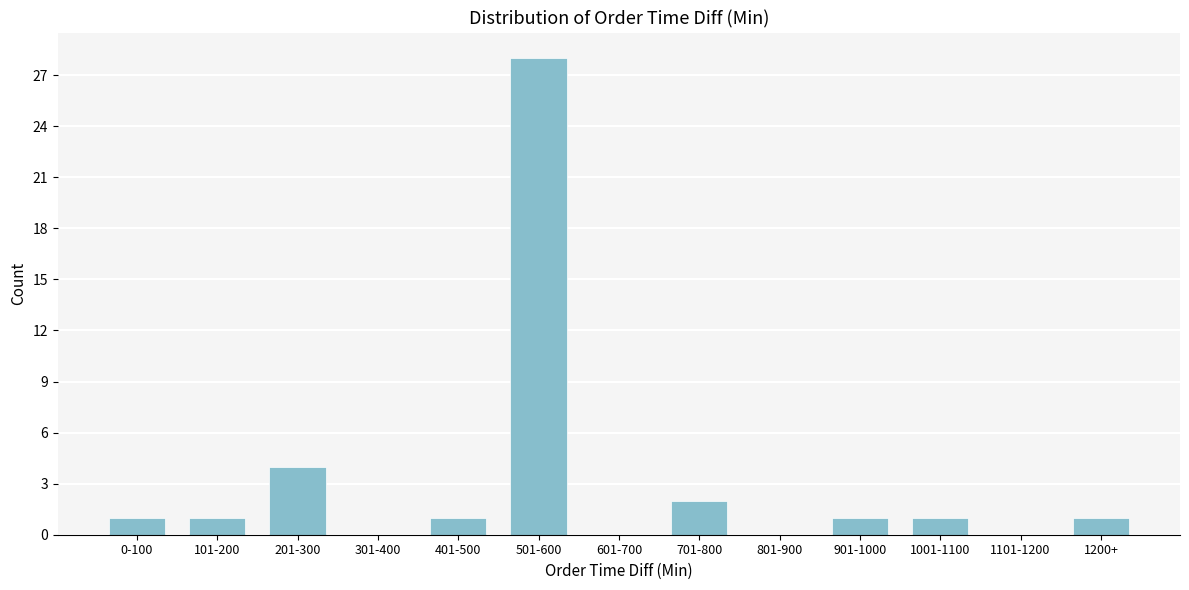

Reading left to right, transcribe all the data shown in this chart.

0-100=1	101-200=1	201-300=4	301-400=0	401-500=1	501-600=28	601-700=0	701-800=2	801-900=0	901-1000=1	1001-1100=1	1101-1200=0	1200+=1